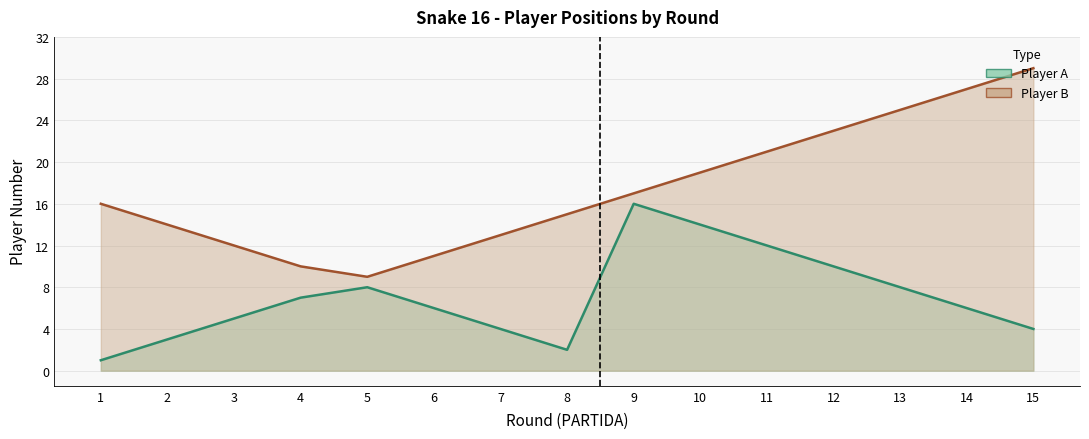

Reading left to right, list all the values displayed in this chart.

Player A: 1=1	2=3	3=5	4=7	5=8	6=6	7=4	8=2	9=16	10=14	11=12	12=10	13=8	14=6	15=4
Player B: 1=16	2=14	3=12	4=10	5=9	6=11	7=13	8=15	9=17	10=19	11=21	12=23	13=25	14=27	15=29